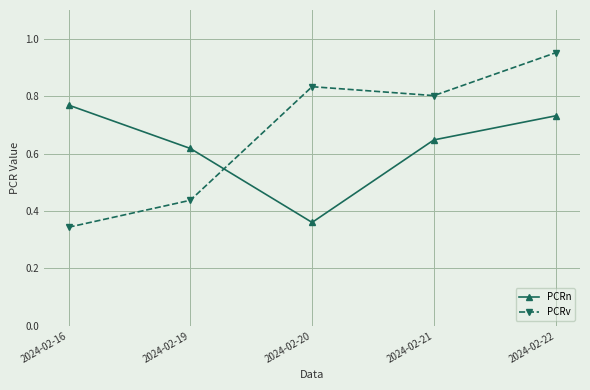

What is the sum of all PCRn values?

3.1